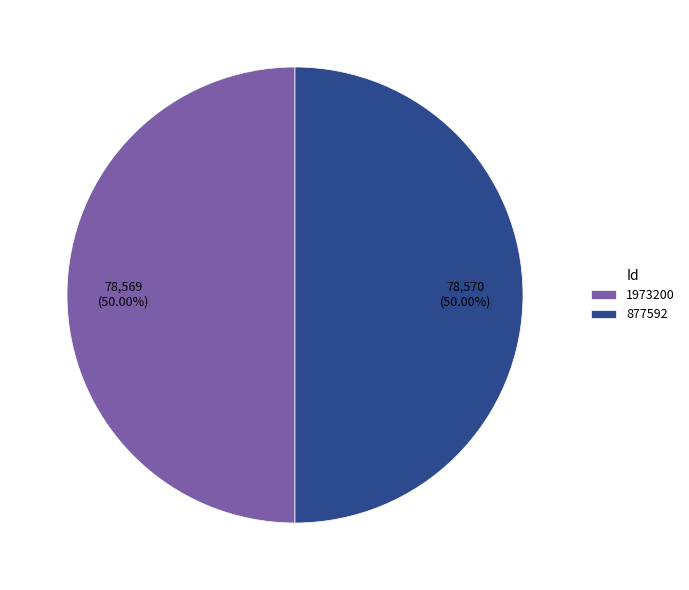

What is the total percentage of 1973200 and 877592?

100.0%